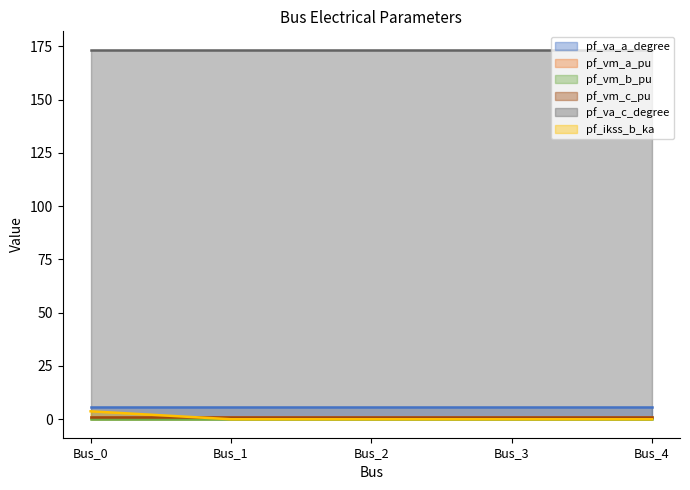

Which series changed the most between Bus_1 and Bus_2?

pf_va_a_degree